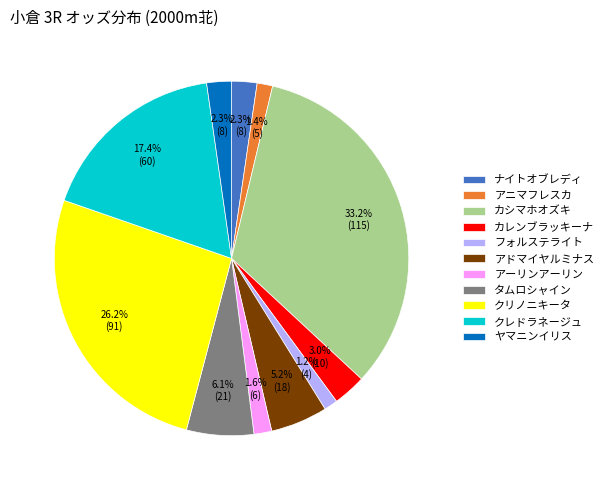

True or false: ヤマニンイリス accounts for 8% of the total.

False